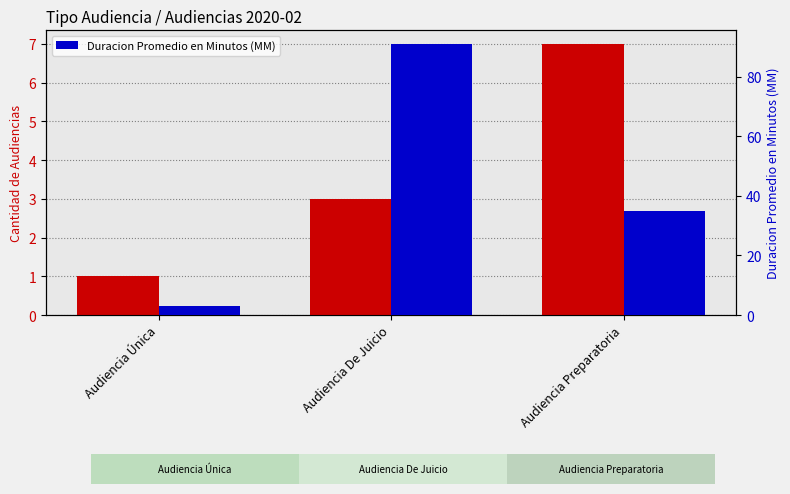

How many data points does each series have?

3